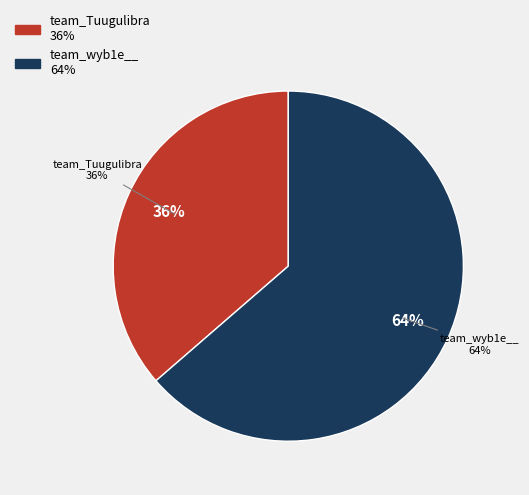

Which category has the smallest portion of the pie?

team_Tuugulibra